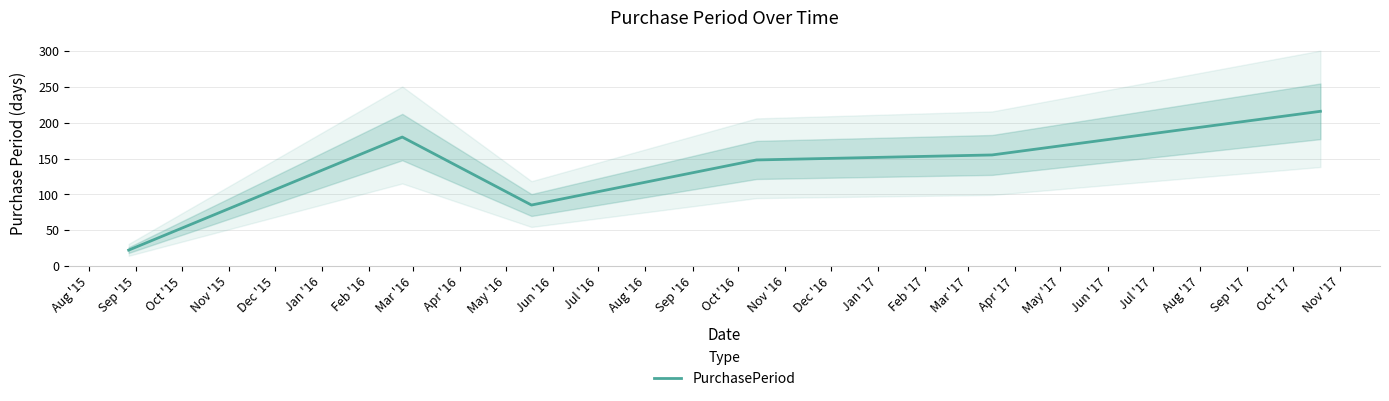

The value at Jan '16 is 122. True or false?

False